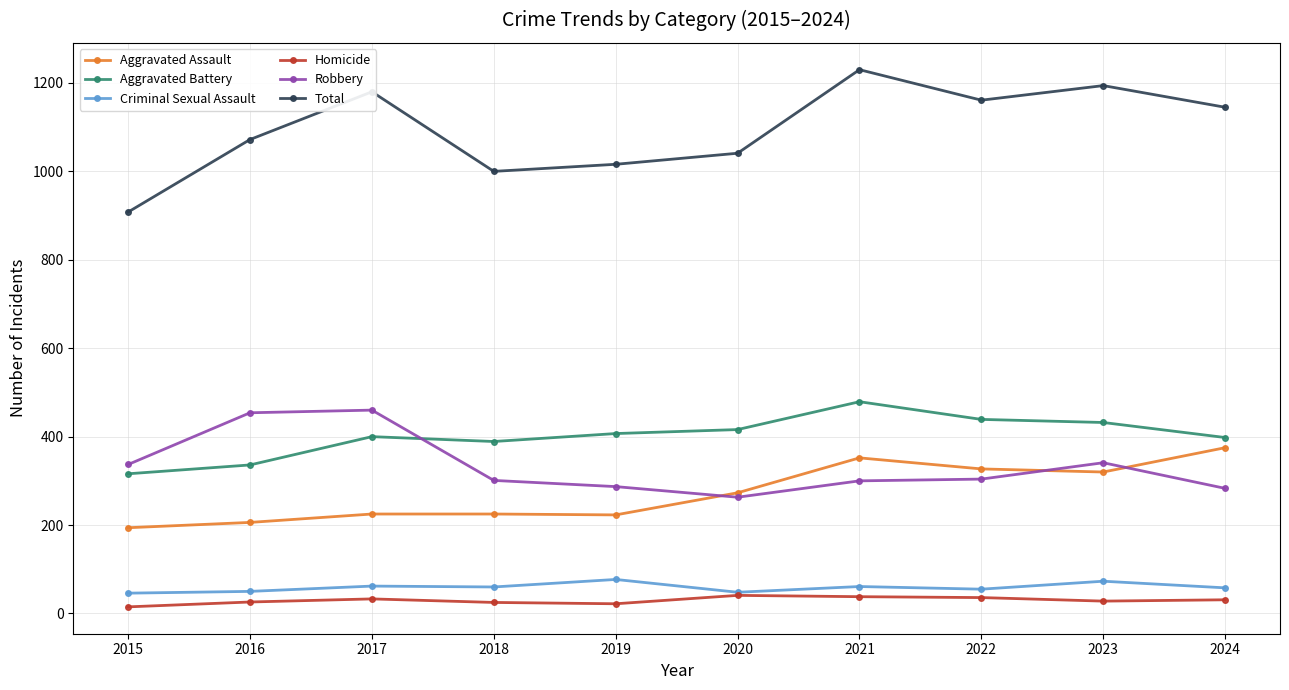

True or false: Total and Aggravated Battery cross at least once.

False